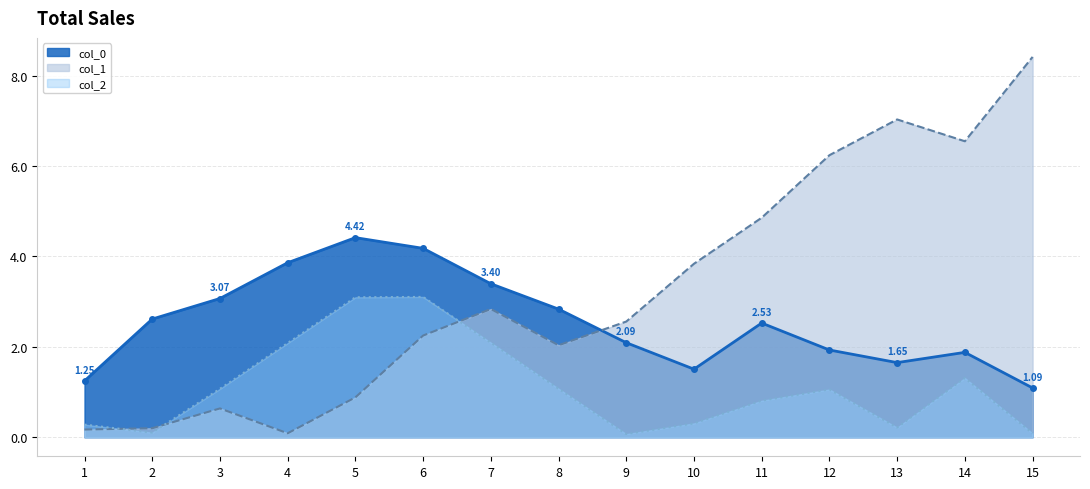

What are all the series names shown in the legend?

col_0, col_1, col_2